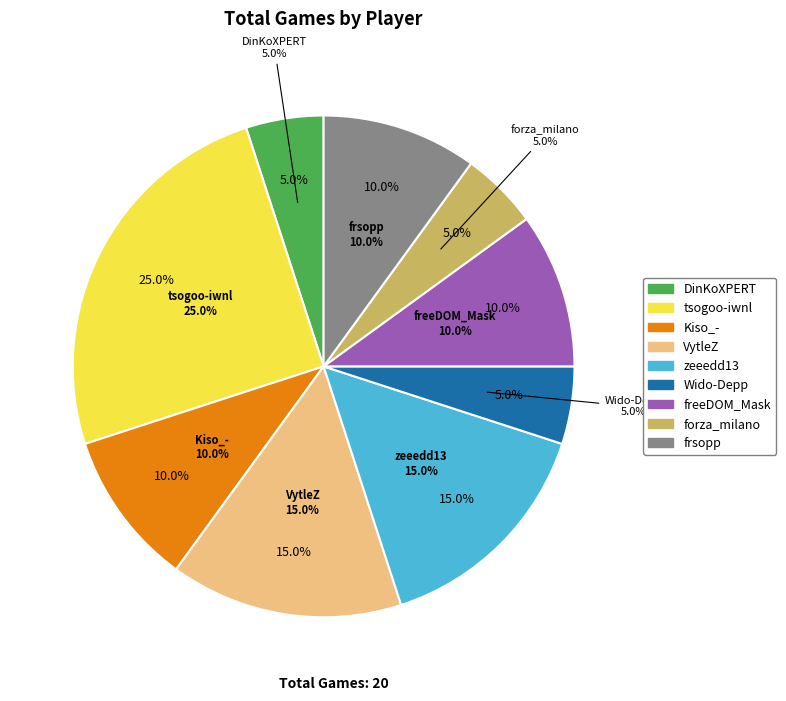

The frsopp slice represents 23% of the pie. True or false?

False